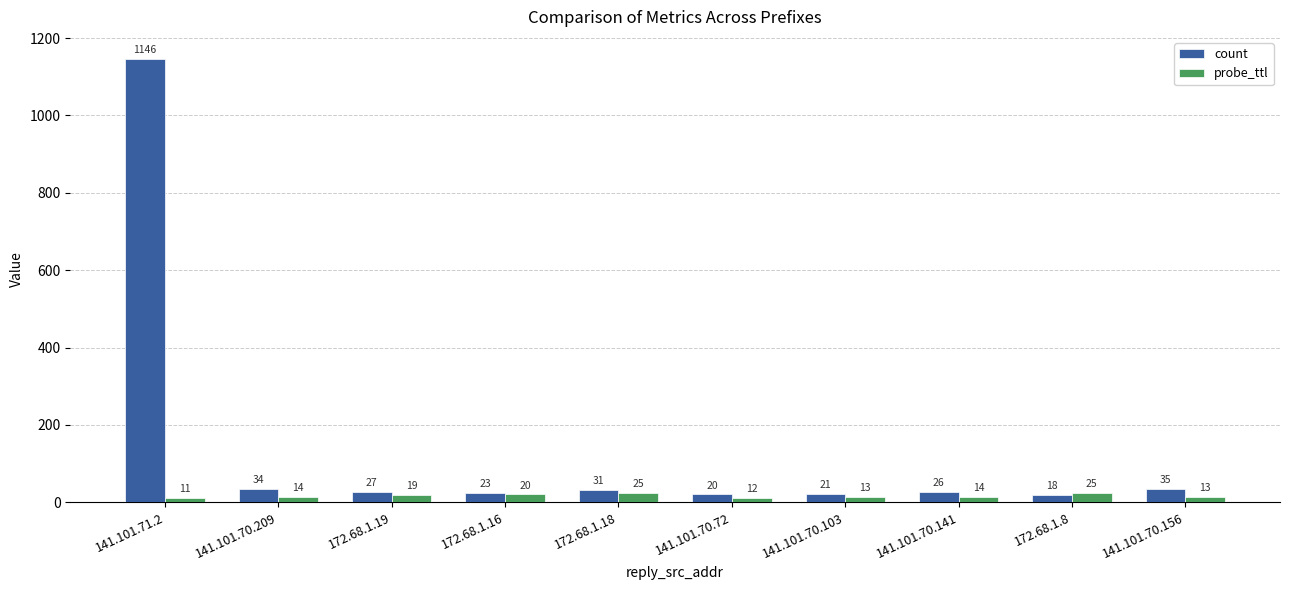

Reading left to right, transcribe all the data shown in this chart.

count: 1146	34	27	23	31	20	21	26	18	35
probe_ttl: 11	14	19	20	25	12	13	14	25	13